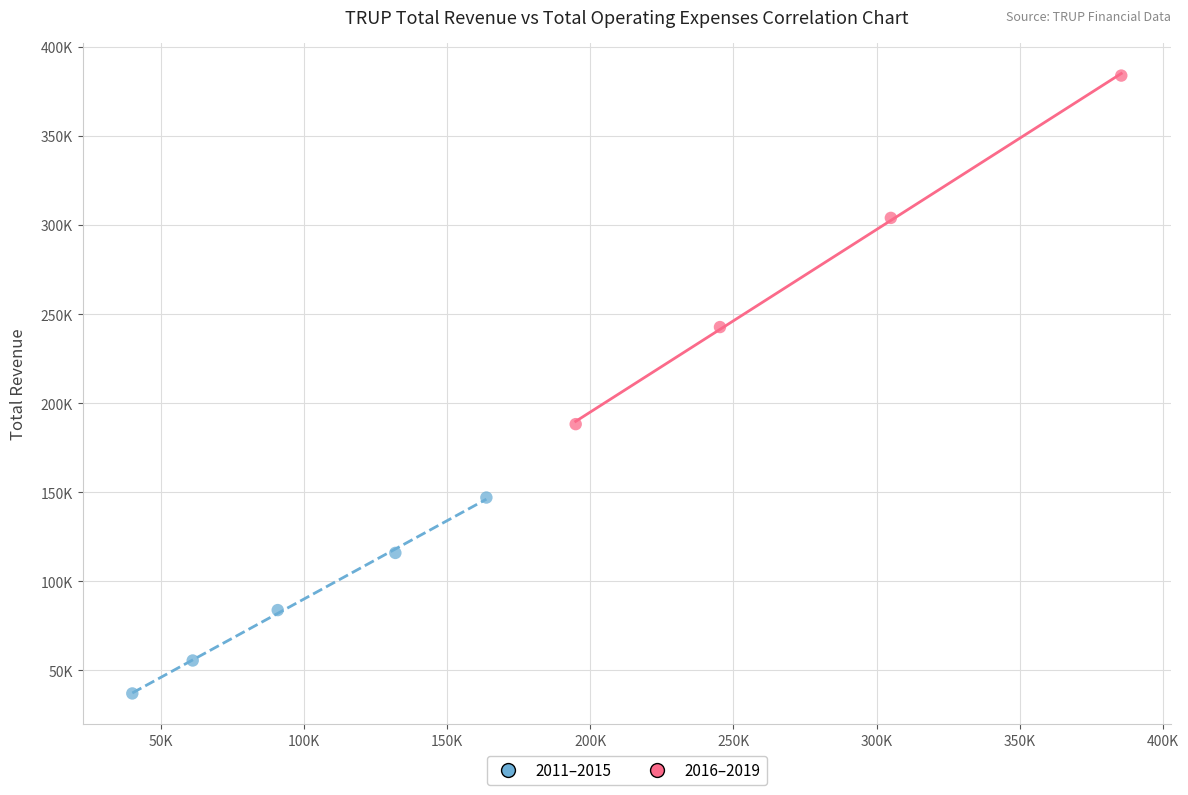

Which series reaches the minimum Y coordinate?

2011–2015